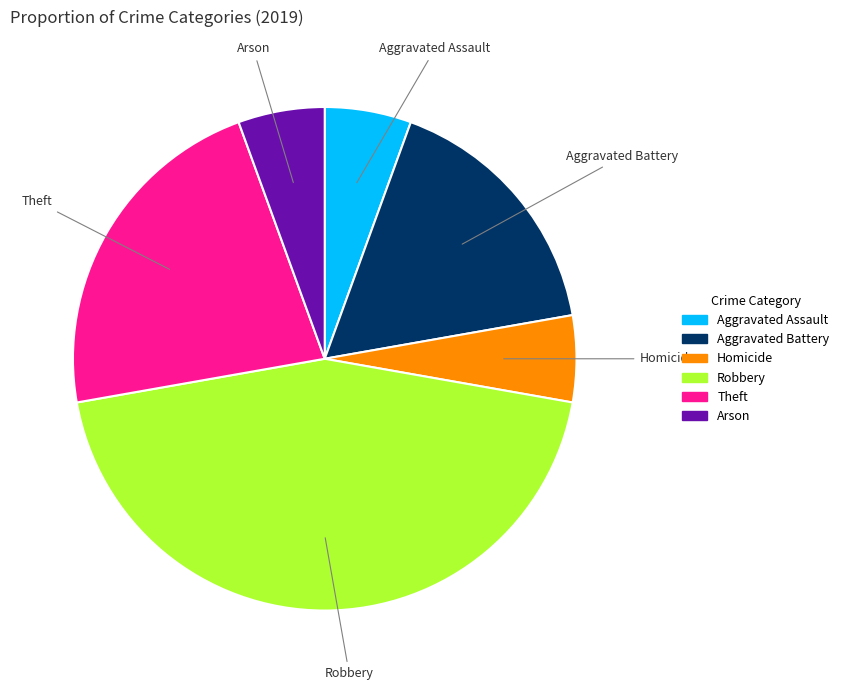

Combined, do Theft and Aggravated Battery account for over 50%?

No